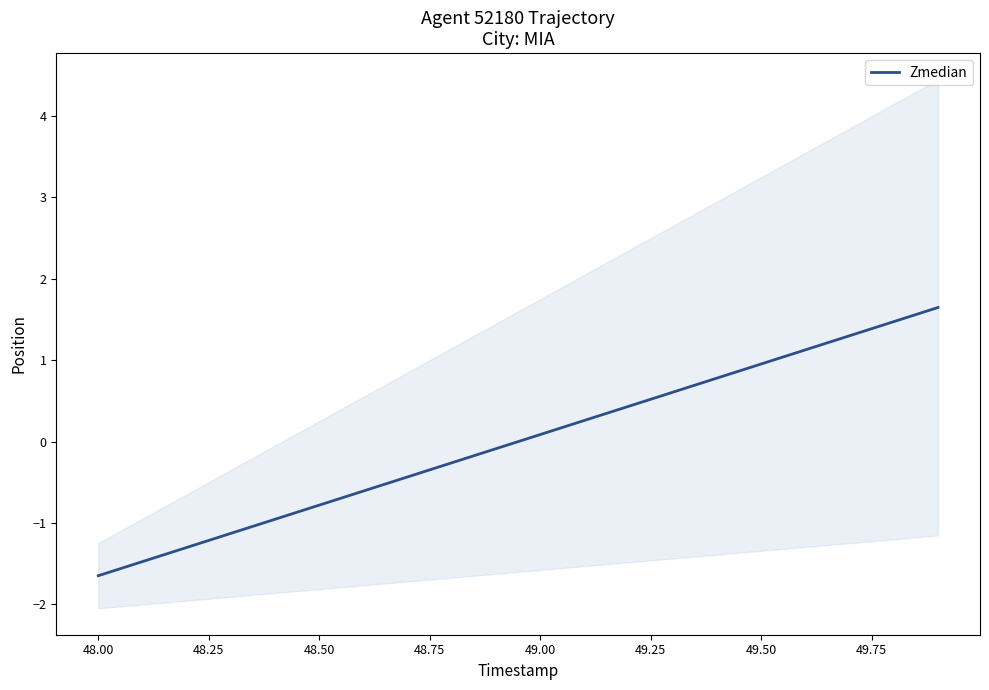

Where does the Zmedian series first go above 0?

49.00